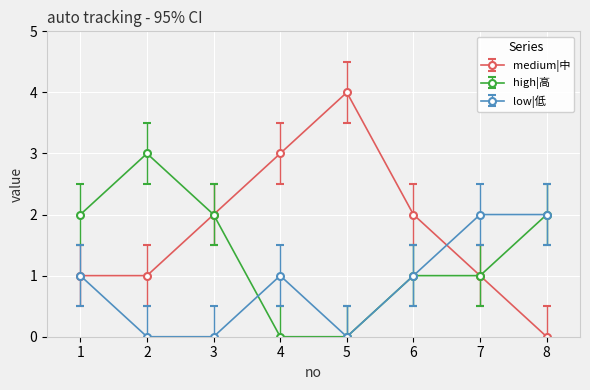

What is the maximum value for medium|中?

4